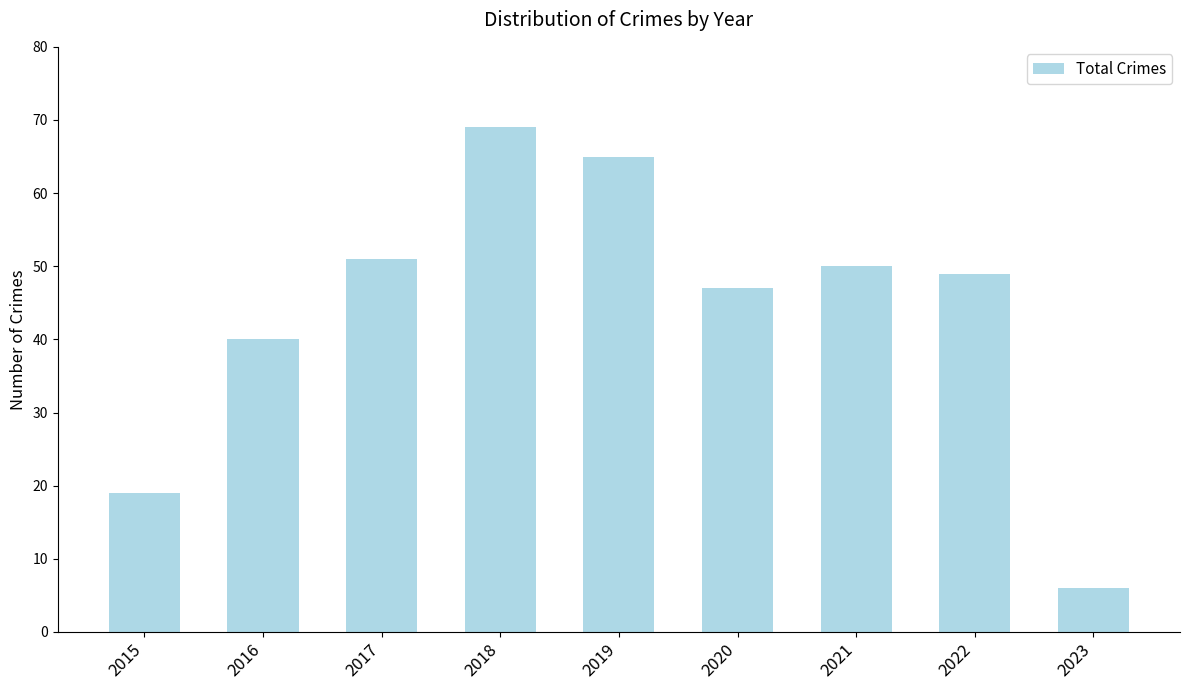

List the labels in order of value, largest first.

2018, 2019, 2017, 2021, 2022, 2020, 2016, 2015, 2023